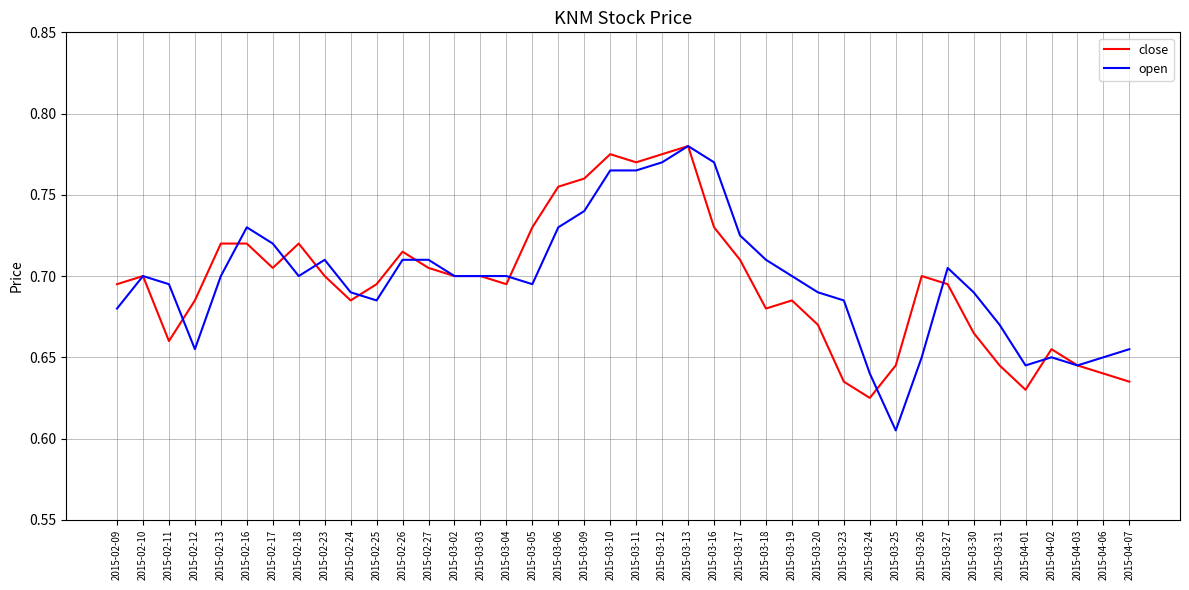

Which category has the highest value in the open series?

2015-03-13